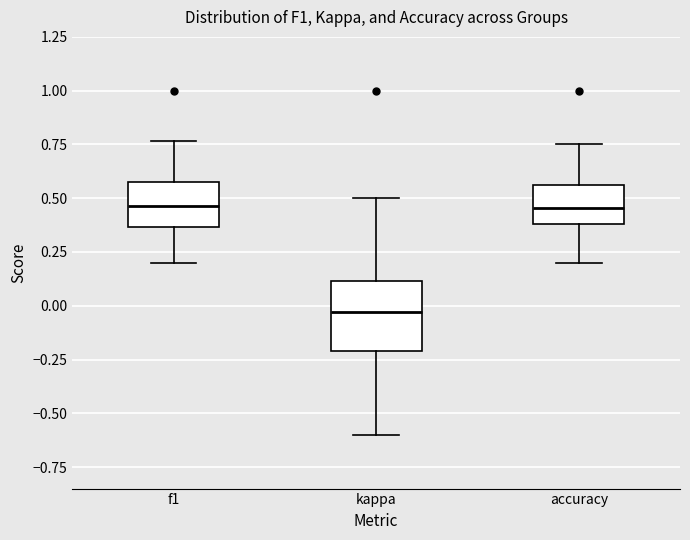

Which box's median line is the lowest?

kappa